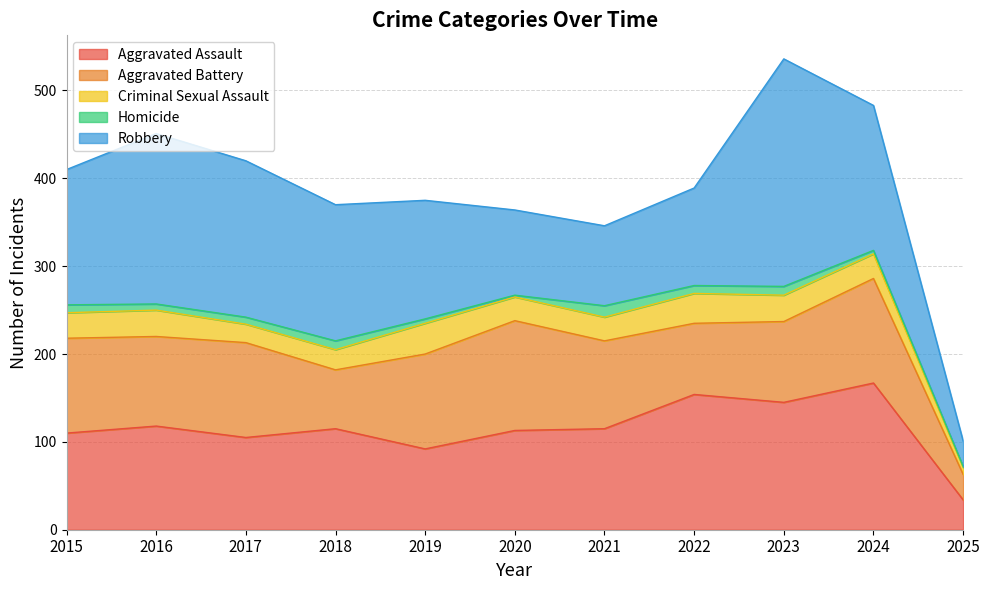

True or false: Aggravated Assault has a value of 25 at 2019.

False